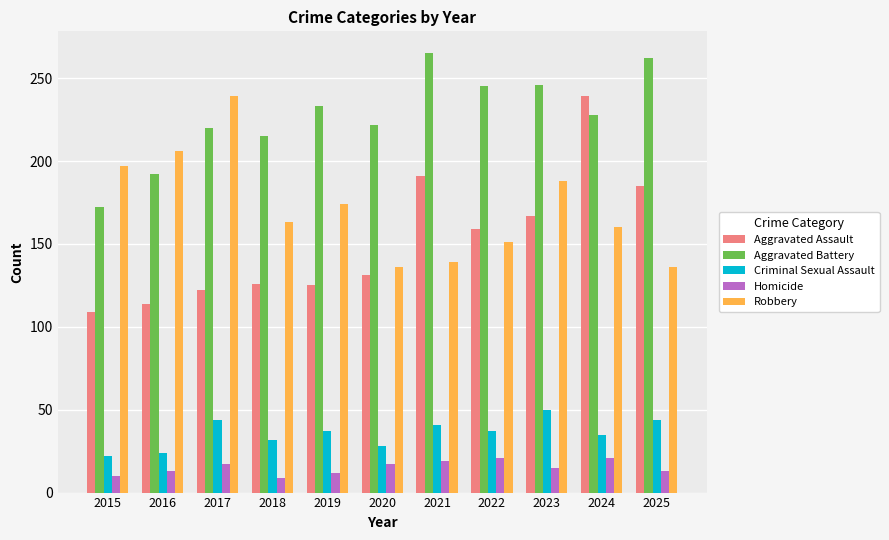

How many bars are there in total?

55